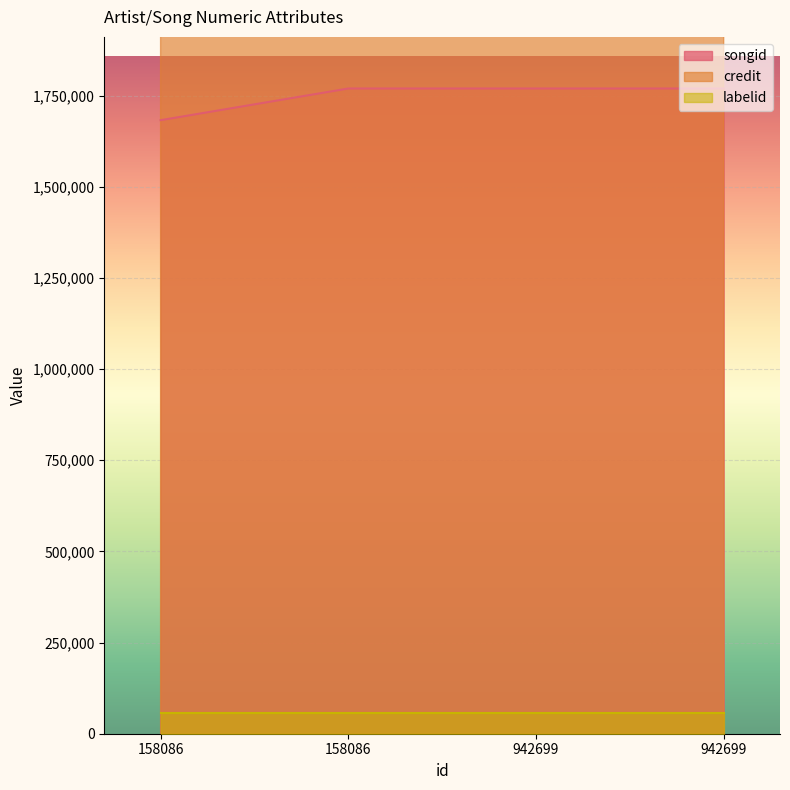

What is the difference between the maximum and minimum values in the songid series?

86869